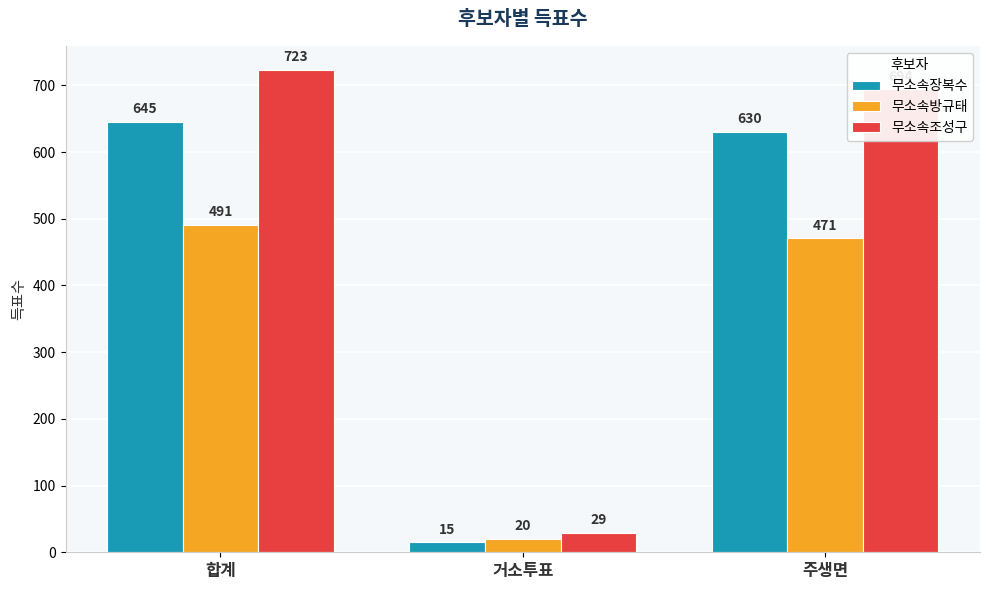

Rank the categories by 무소속조성구 value from lowest to highest.

거소투표, 주생면, 합계